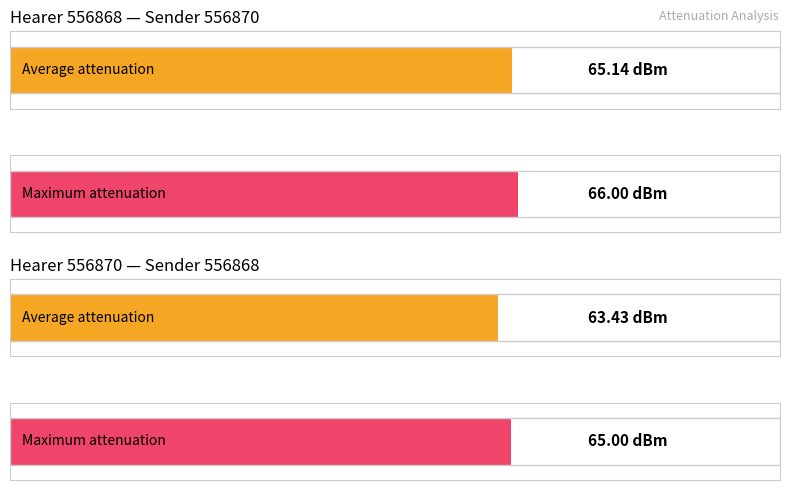

What is the minimum value shown in the chart?

63.4